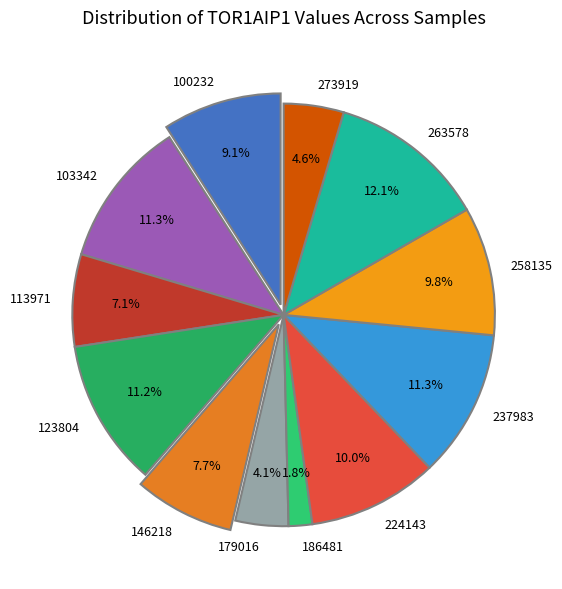

Is there a majority slice in this chart?

No